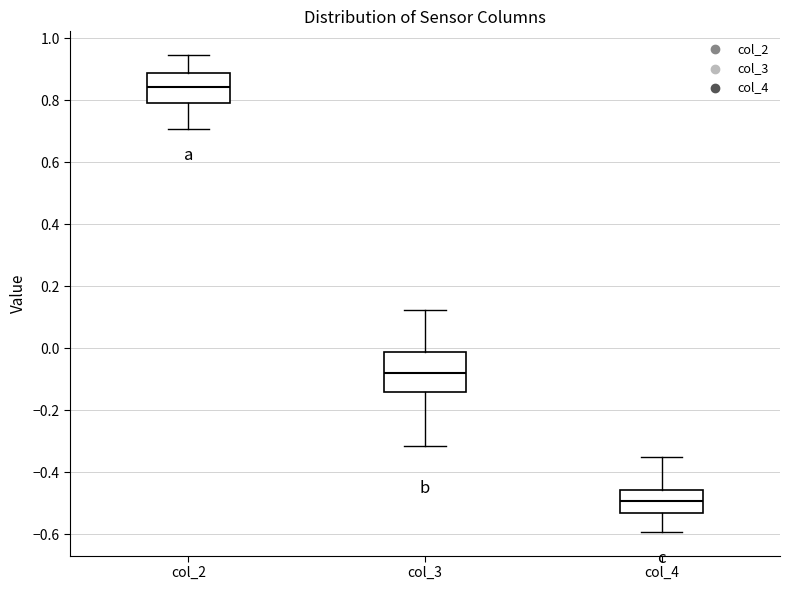

Reading left to right, transcribe this box plot: for each box, give where its median line is, the range the box spans, and where its two whiskers end, as read against the y-axis. The values are not printed on the chart, so give them approximately, as read against the axis.

col_2: median 0.84, box 0.80 to 0.88, whiskers 0.70 to 0.94
col_3: median -0.08, box -0.14 to -0.02, whiskers -0.32 to 0.12
col_4: median -0.50, box -0.54 to -0.46, whiskers -0.60 to -0.36